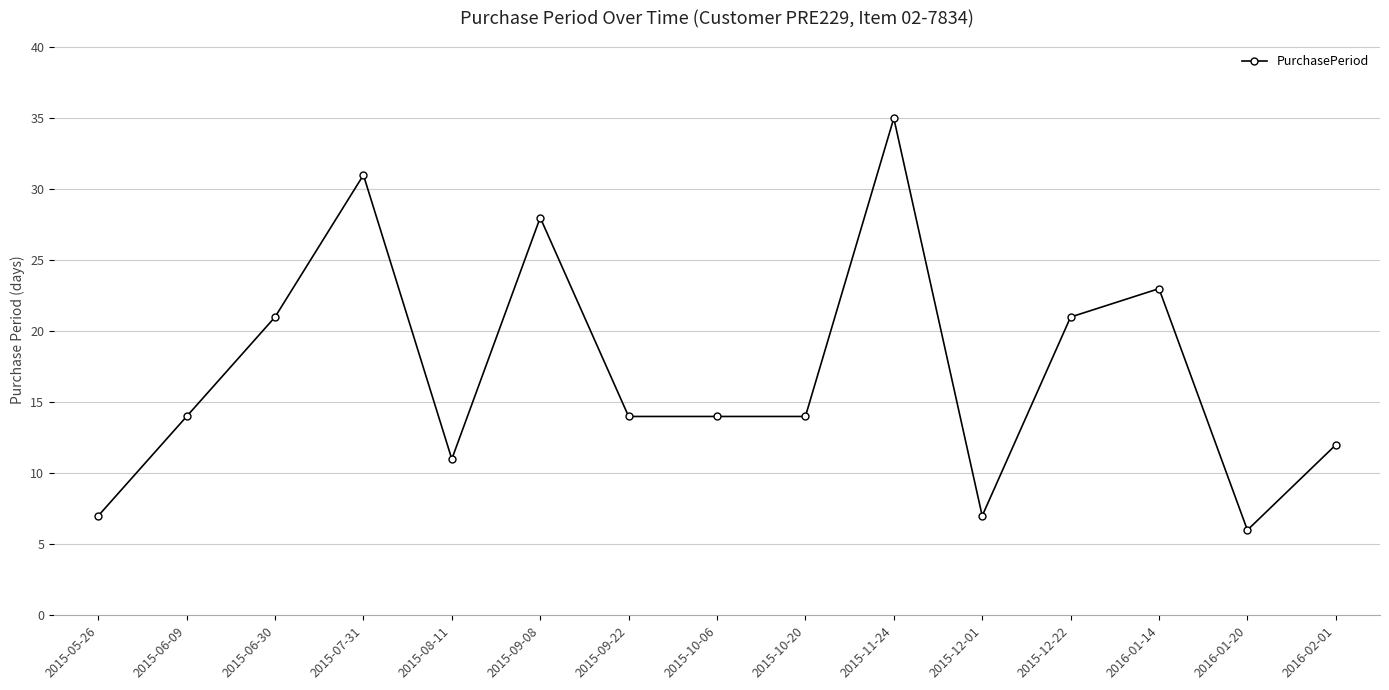

Is this an area chart (filled region under the line)?

No